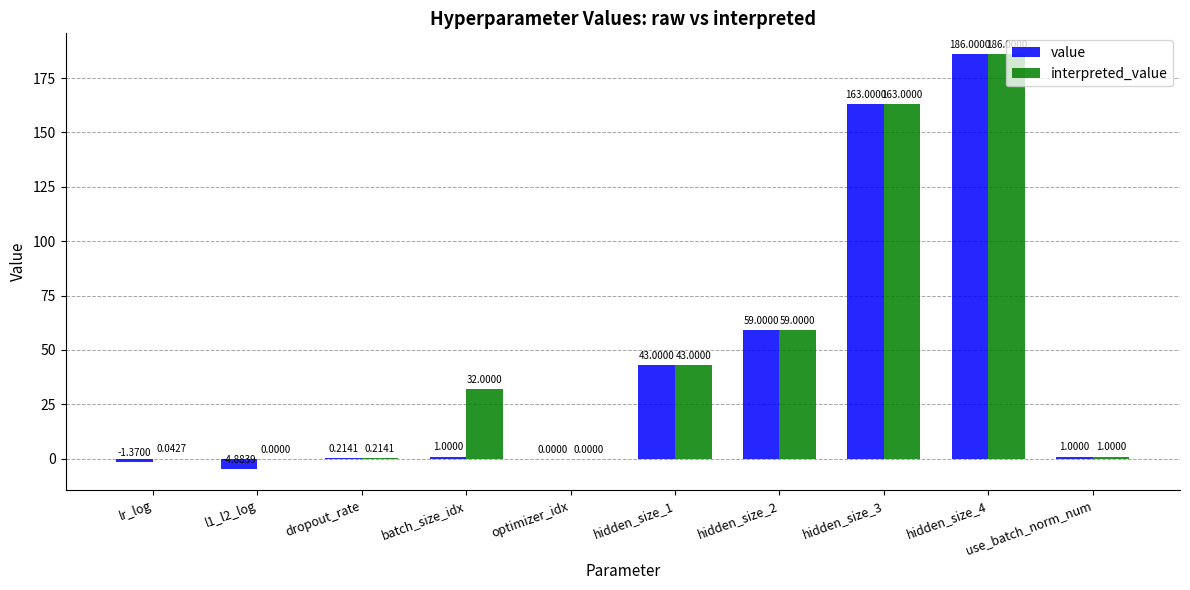

The value of interpreted_value at hidden_size_2 is 59.0. True or false?

True